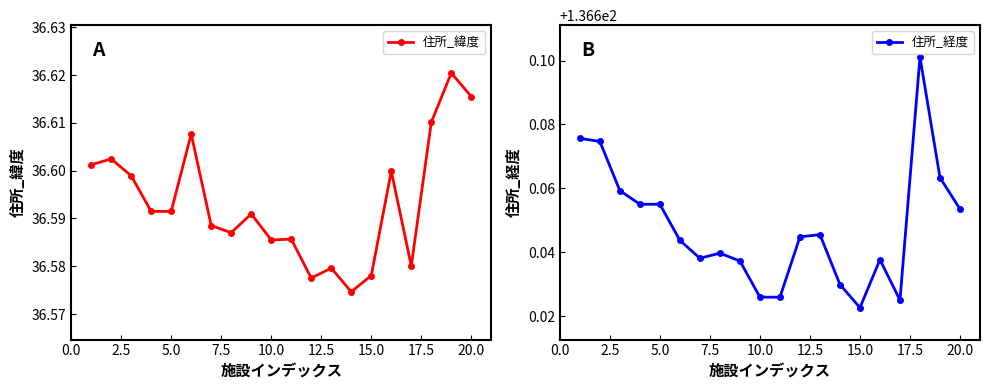

How many 住所_緯度 values are between 36 and 37?

20